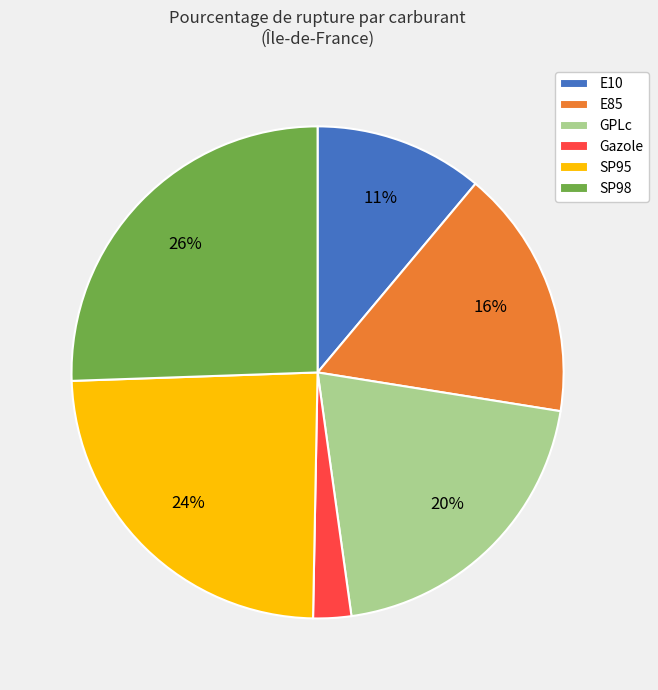

Count the number of slices in the pie.

6